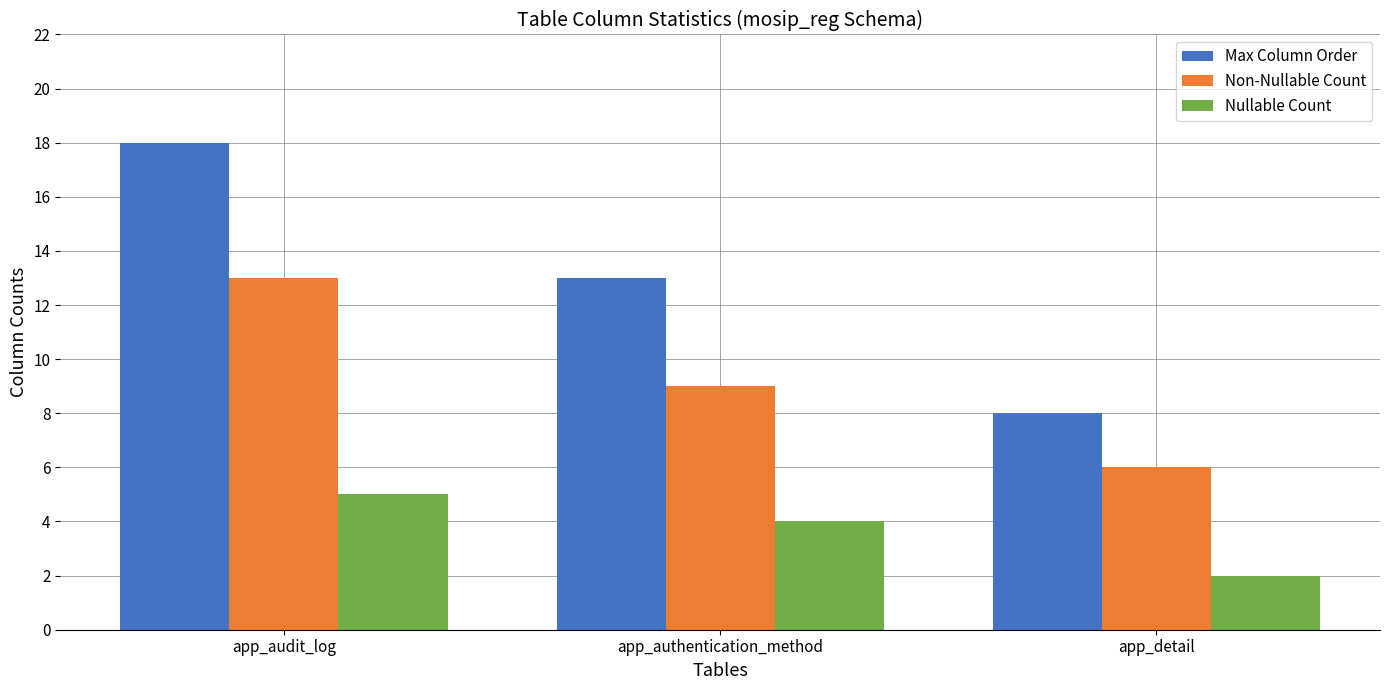

What is the total value across all series at app_detail?

16